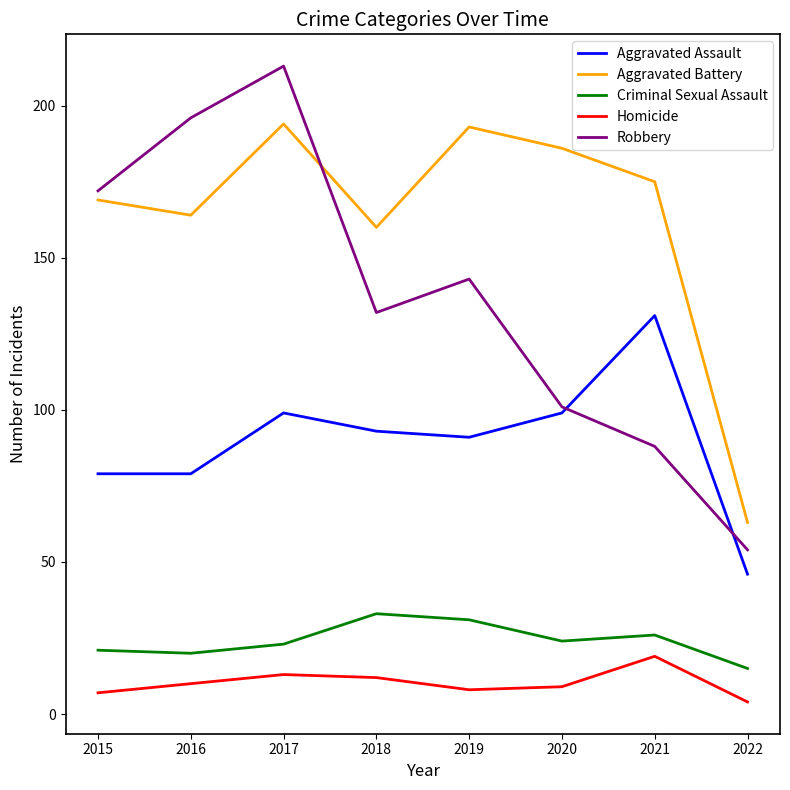

Between 2015 and 2020, which series saw the biggest shift?

Robbery